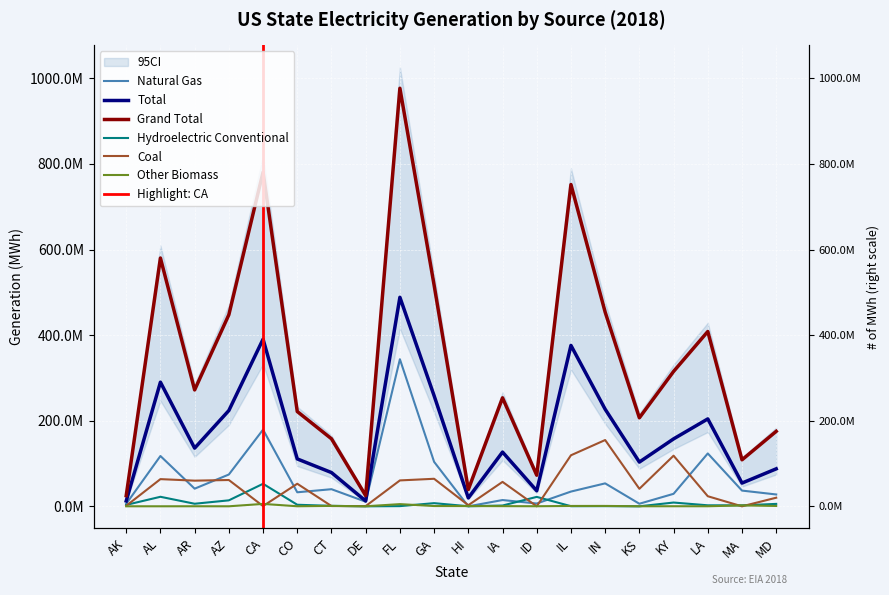

The Hydroelectric Conventional series shows 5661772 at MD. True or false?

True